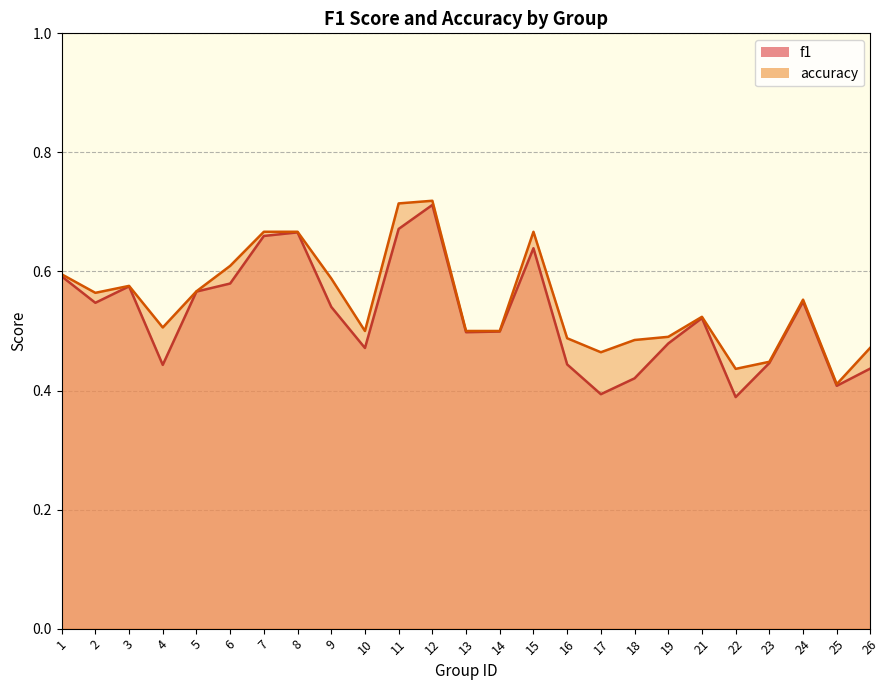

What is the maximum value shown in the chart?

0.7